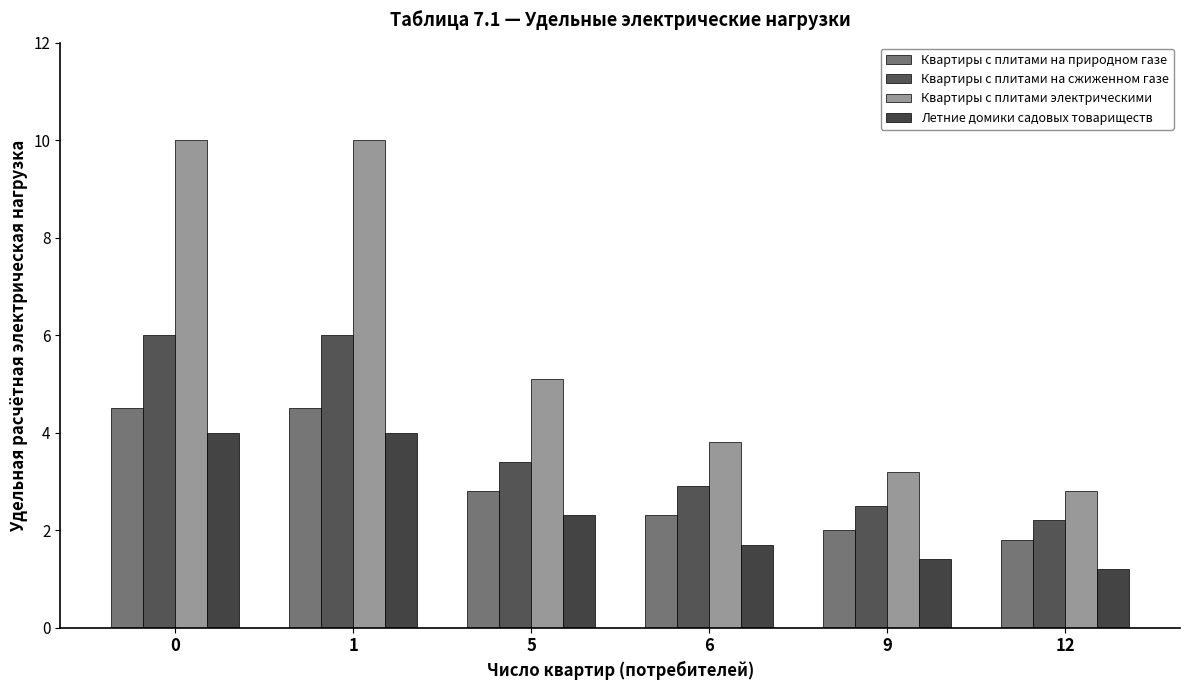

How many data points in Летние домики садовых товариществ are less than 2?

3